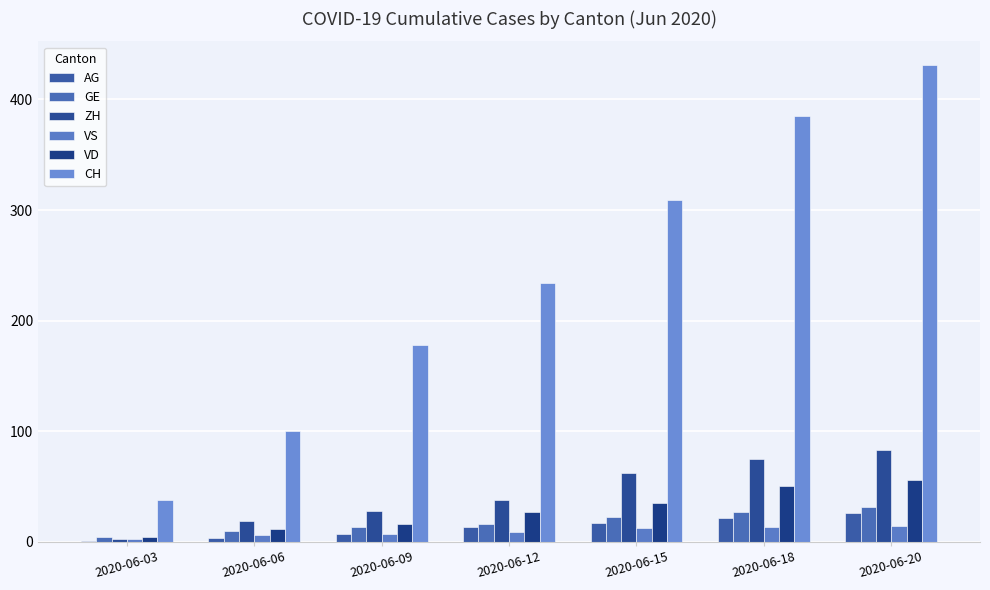

Reading right to left, what are all the values shown in this chart?

AG: 26	21	17	13	7	3	1
GE: 31	27	22	16	13	10	4
ZH: 83	75	62	38	28	19	2
VS: 14	13	12	9	7	6	2
VD: 56	50	35	27	16	11	4
CH: 431	385	309	234	178	100	38